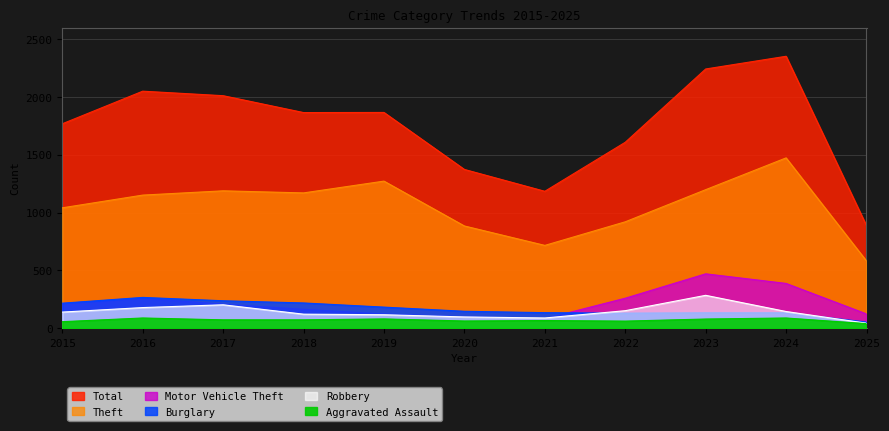

What is the value of the Robbery point at the 1st from the left?

139